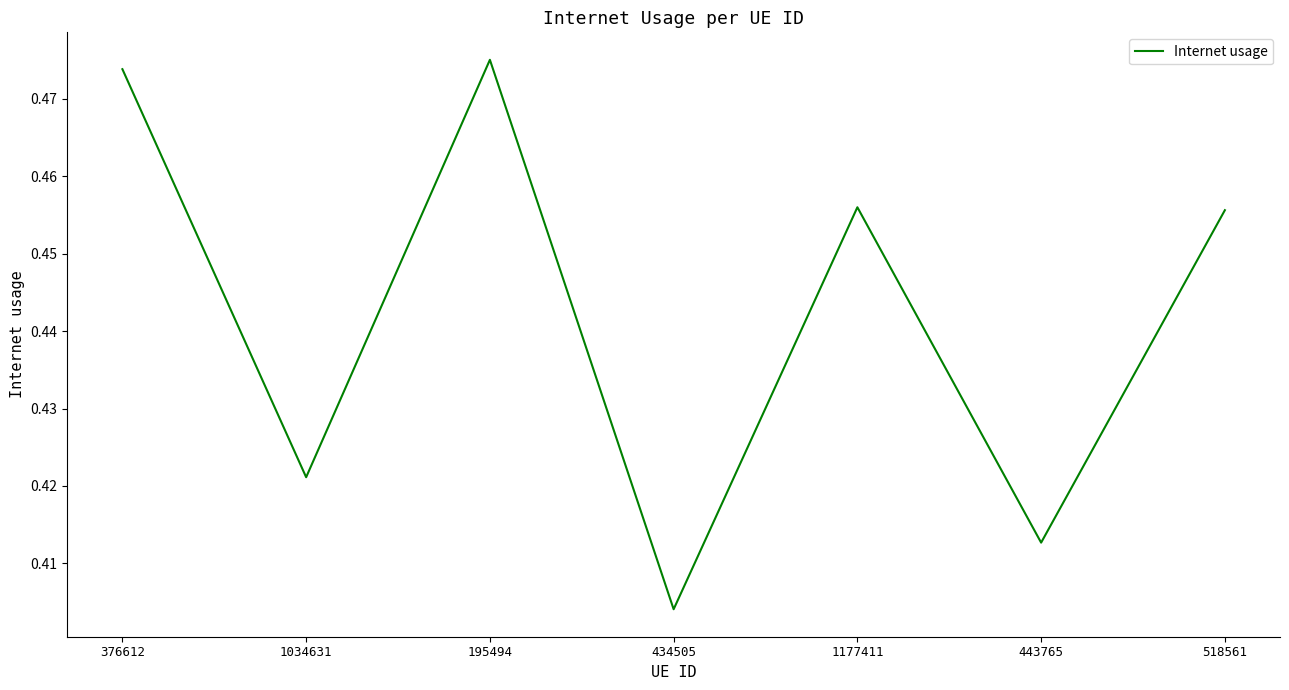

What position from the left is 1177411?

5